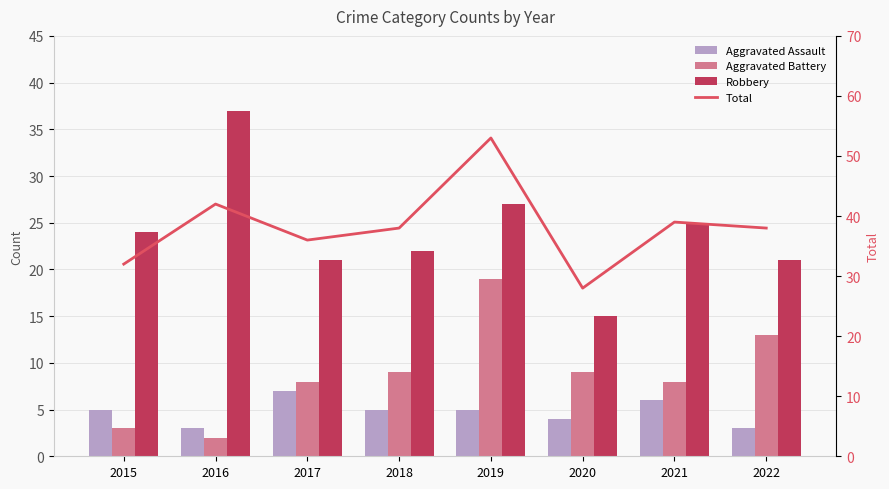

What is the value of the Robbery bar at the 7th from the left?

25